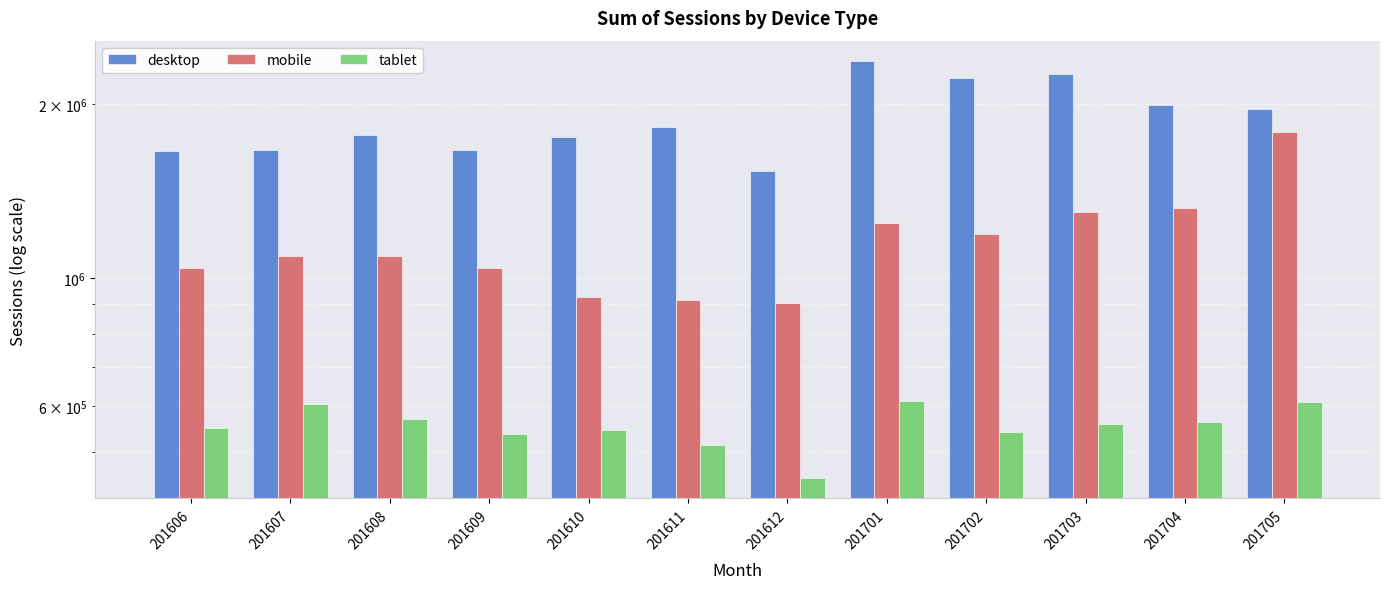

Reading left to right, what are all the values shown in this chart?

desktop: 1659990	1665941	1764157	1662037	1753715	1825448	1533297	2369123	2214448	2255651	1994102	1962455
mobile: 1039139	1092890	1090597	1041062	926123	915430	905960	1241878	1189214	1302331	1322303	1791780
tablet: 550448	605485	569593	535671	545418	513415	450888	611514	541594	559334	563655	609898